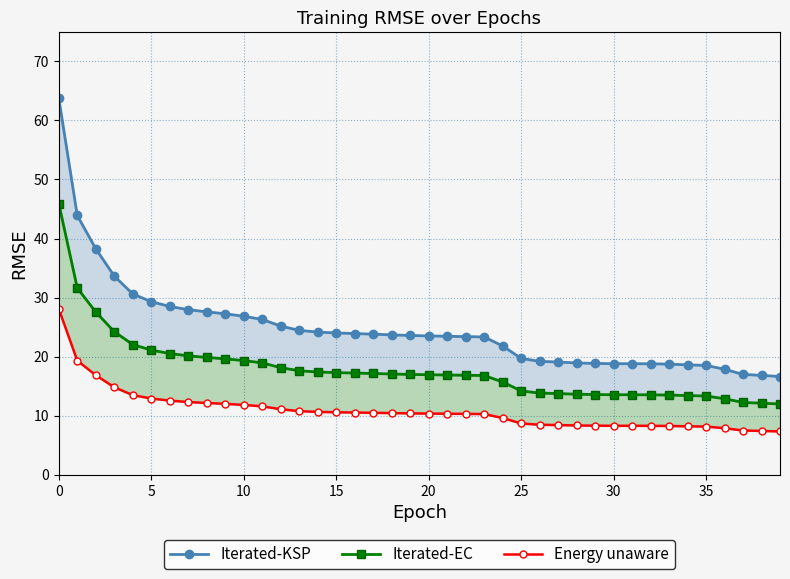

The Iterated-KSP series shows 17.9 at 36. True or false?

True